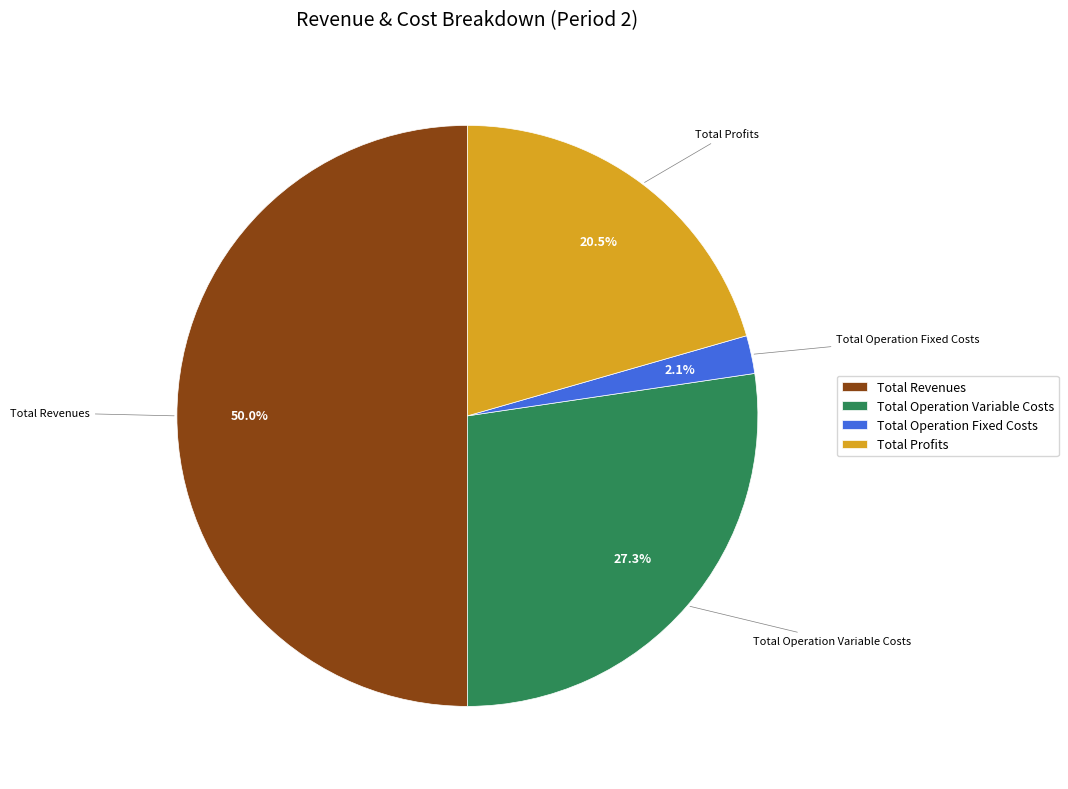

Between Total Profits and Total Revenues, which is larger?

Total Revenues